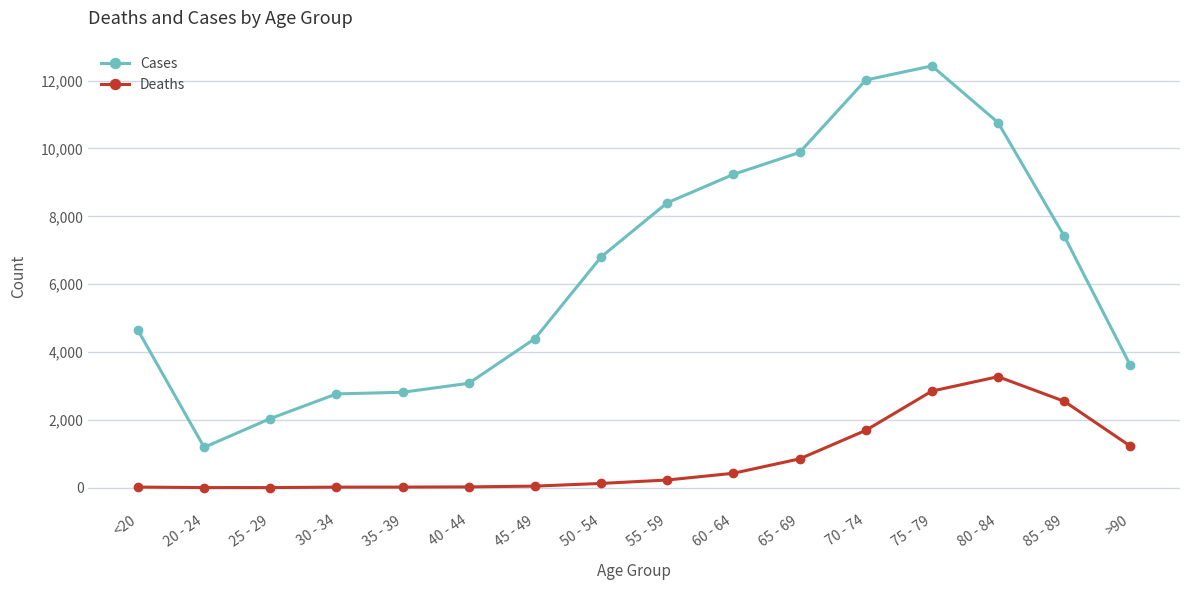

True or false: Cases has a value of 7417 at 85 - 89.

True